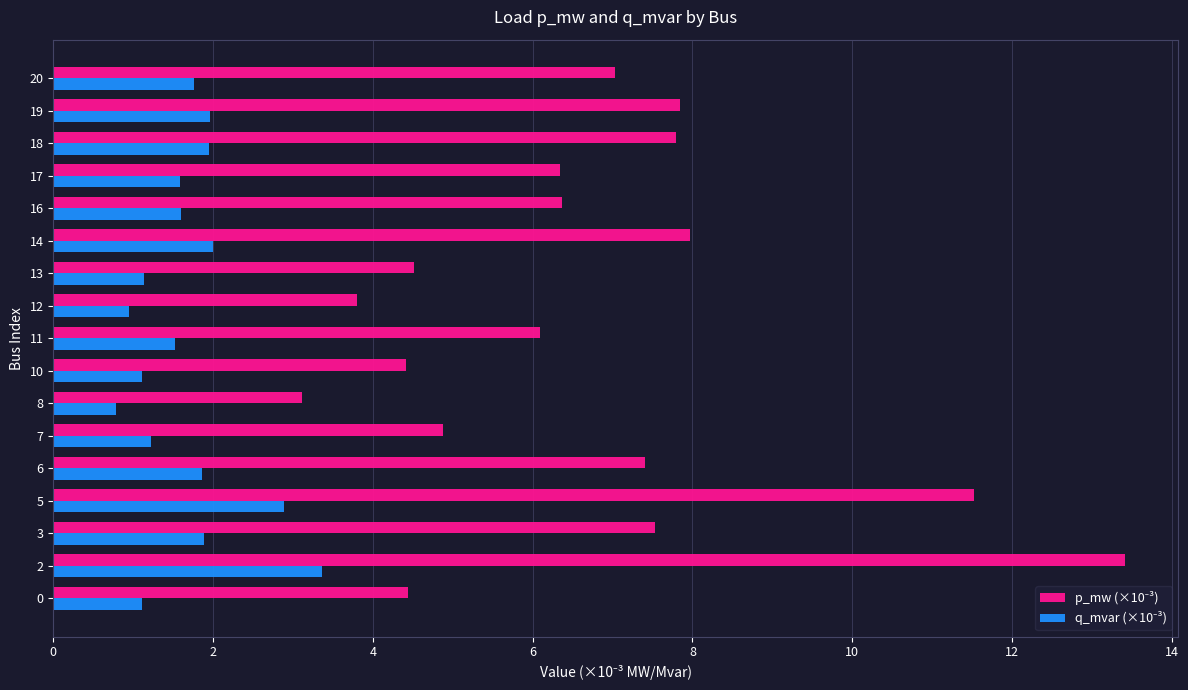

What is the maximum value shown in the chart?

13.4